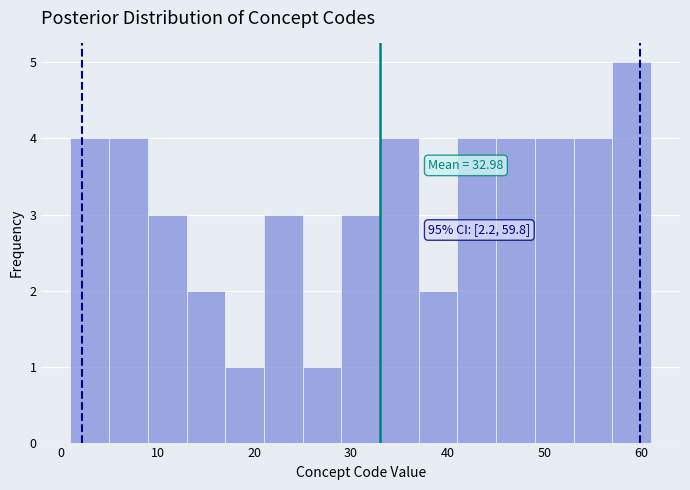

Over which range of the x-axis is the bar tallest?

57 to 61